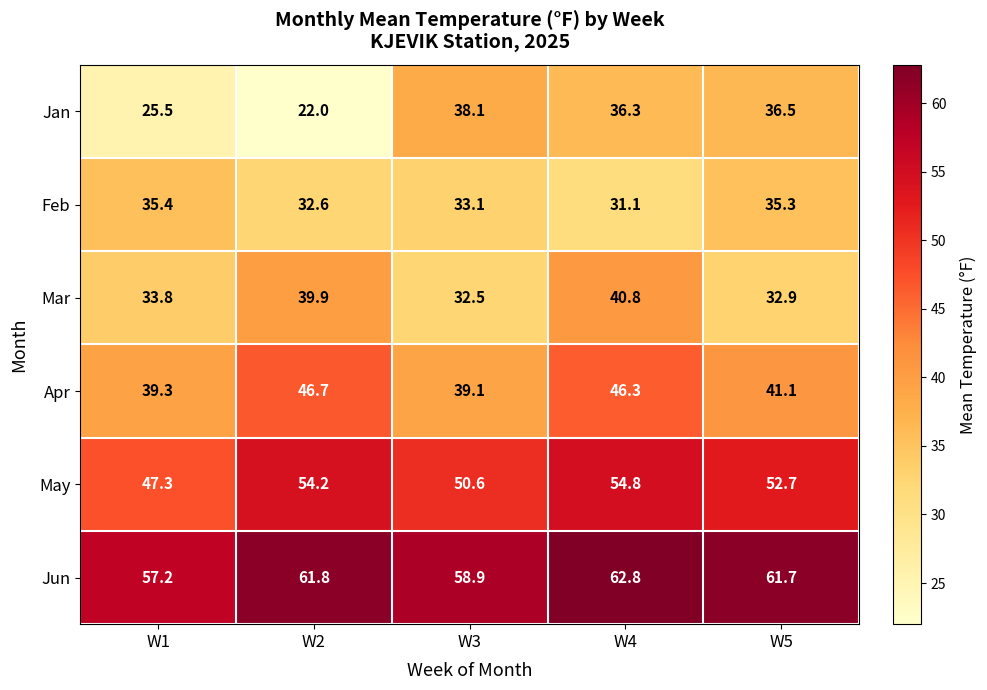

True or false: Apr has a value of 46.7 at W2.

True